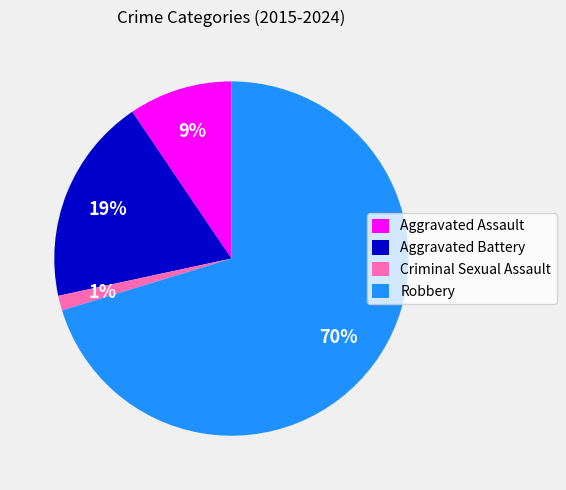

What is the majority slice?

Robbery